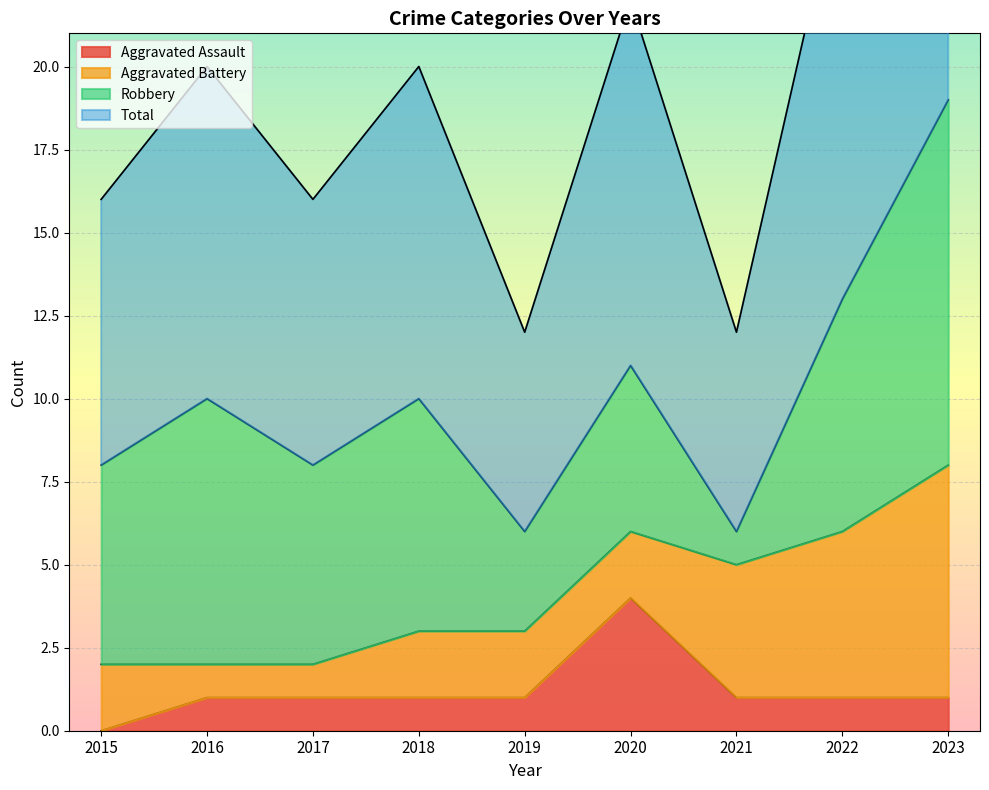

How many categories are shown in the chart?

9